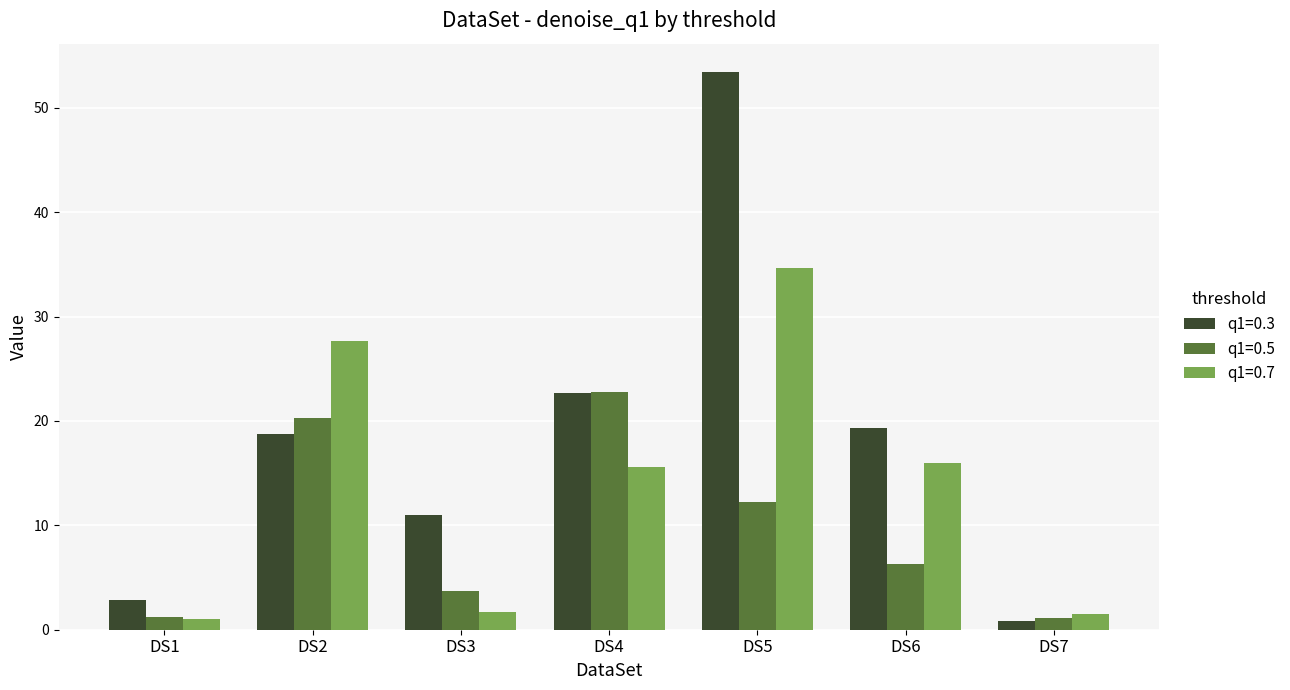

What is the value of the q1=0.3 bar at the 4th from the left?

22.7